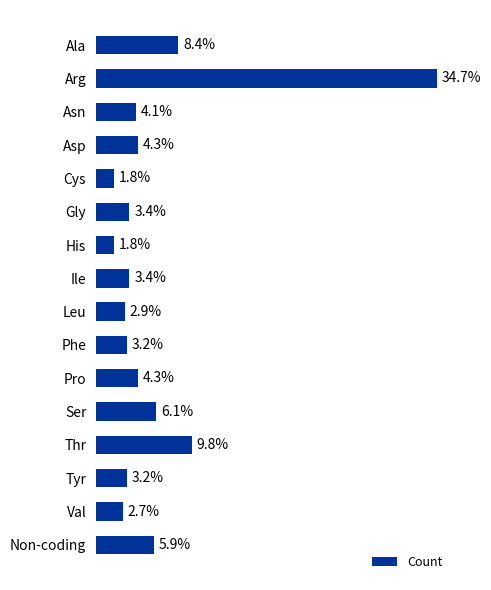

What is the label of the 16th bar from the bottom?

Ala